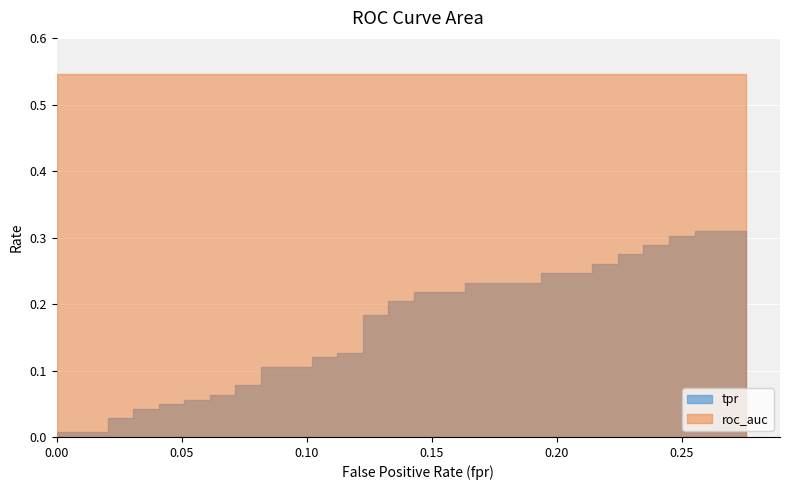

What position from the left is 21?

22